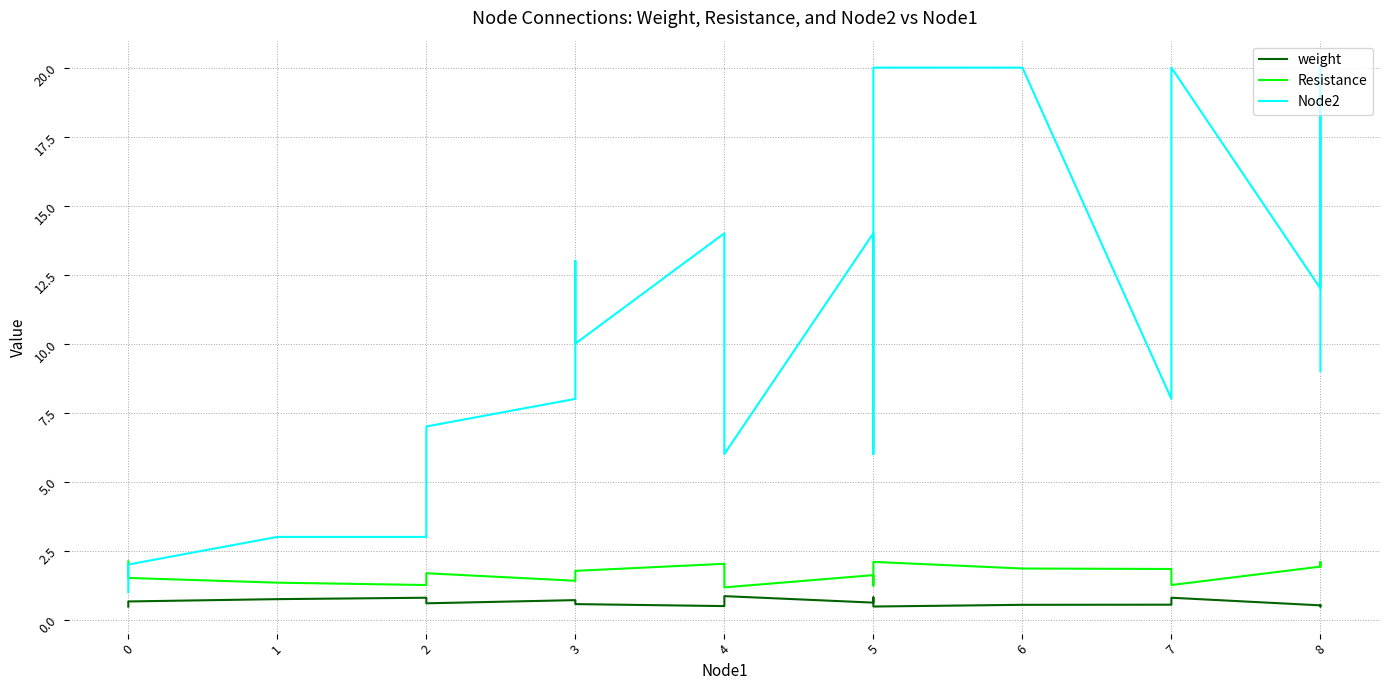

What is the difference between the maximum and minimum values in the Node2 series?

19.0